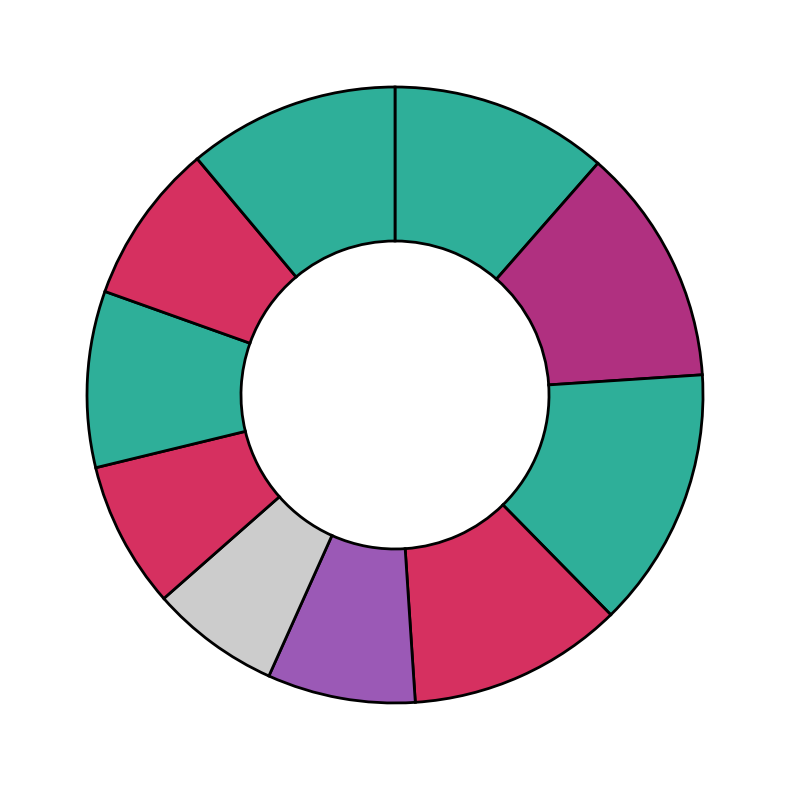

How many slices are in this pie chart?

10